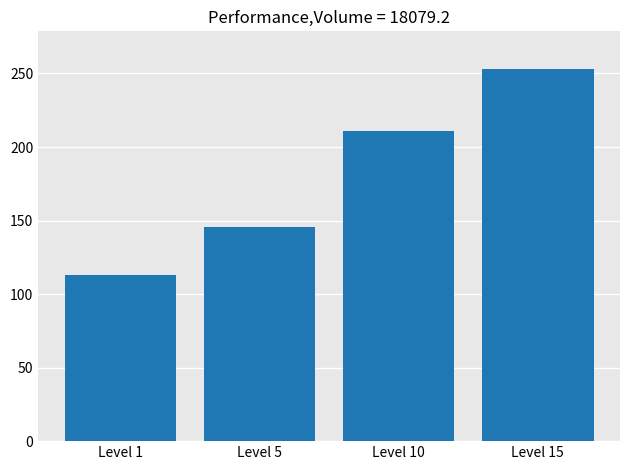

Reading left to right, list all the values displayed in this chart.

113.2	145.5	211.2	253.3